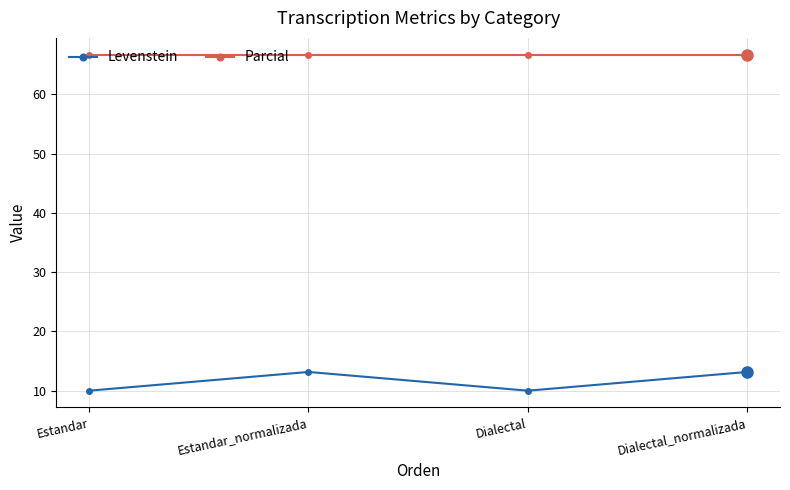

Is it true that Parcial equals 66.7 at Dialectal_normalizada?

True